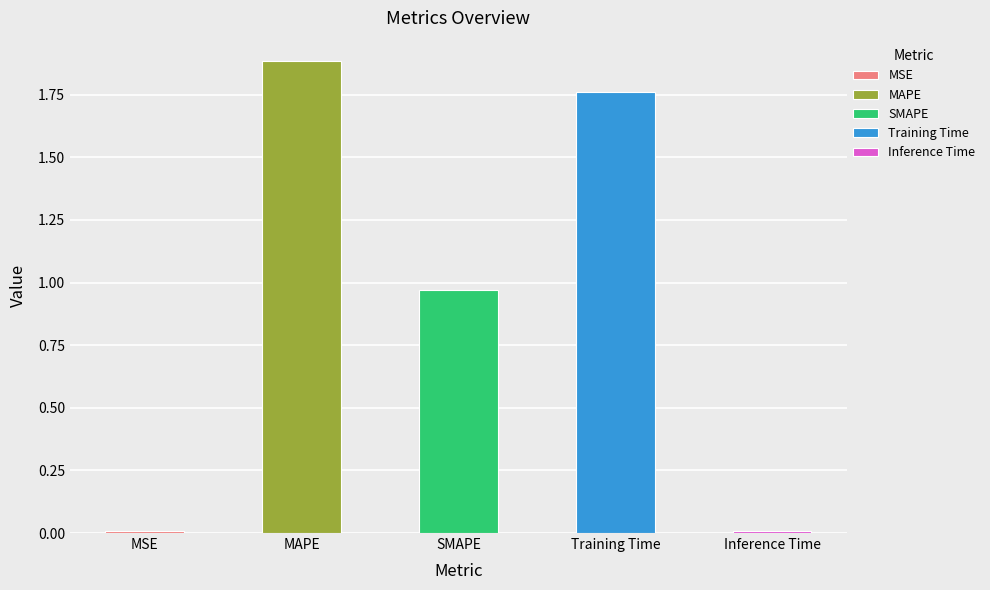

At which category does the chart reach its minimum across all series?

Inference Time